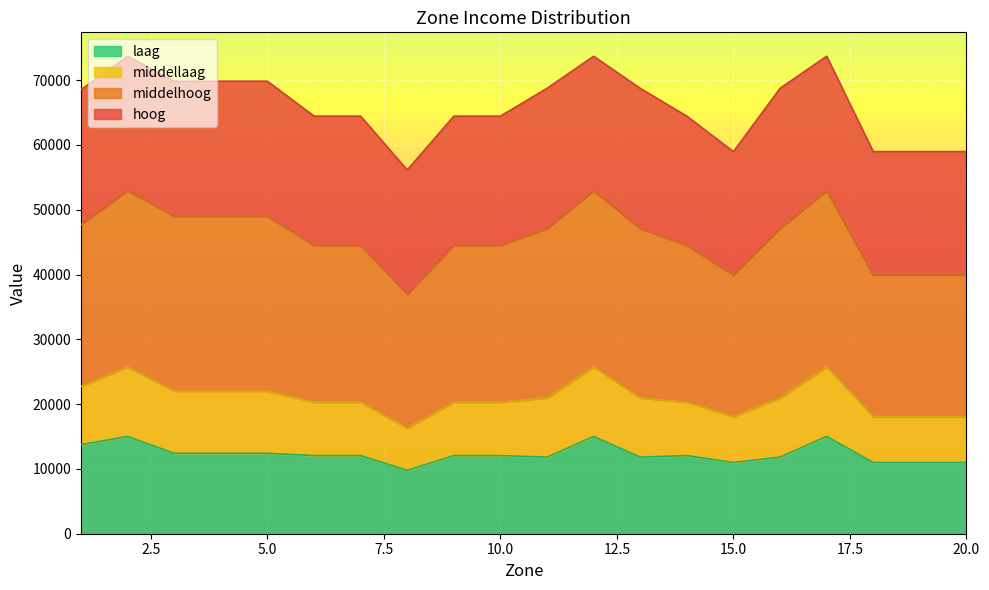

What is the sum of all laag values?

245473.0